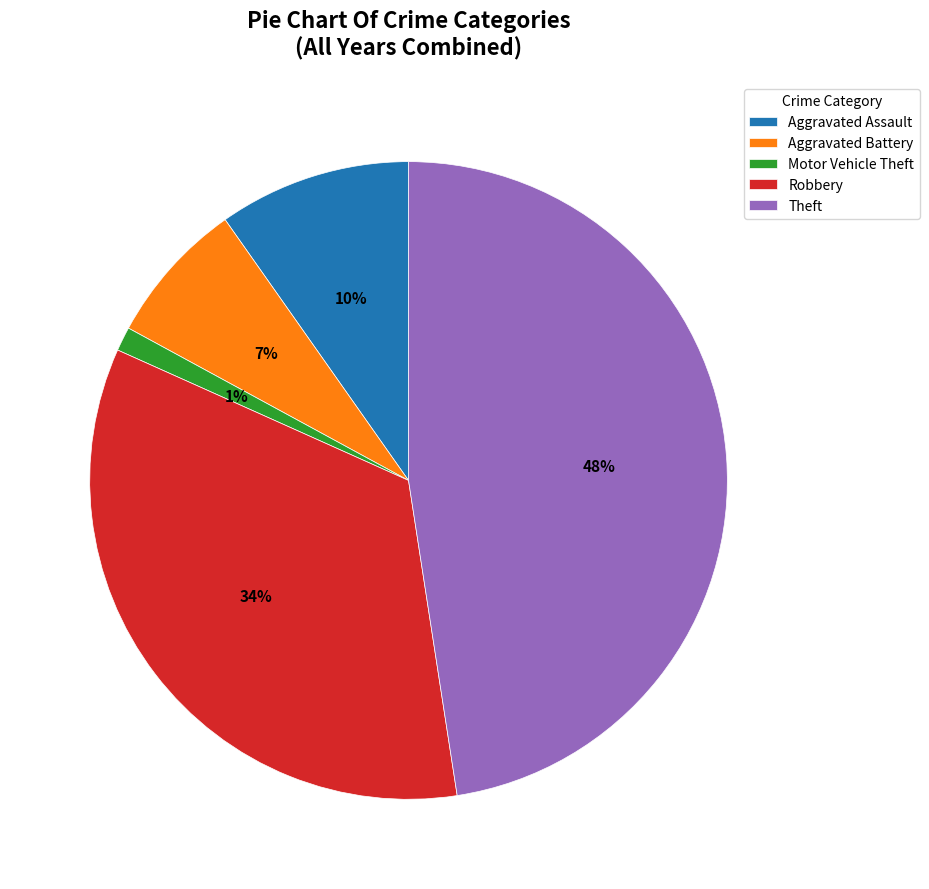

The Robbery slice represents 34% of the pie. True or false?

True